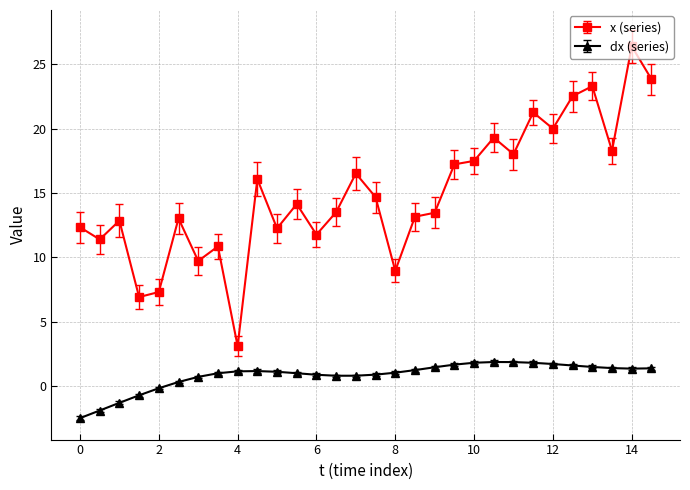

How many lines are shown in the chart?

2